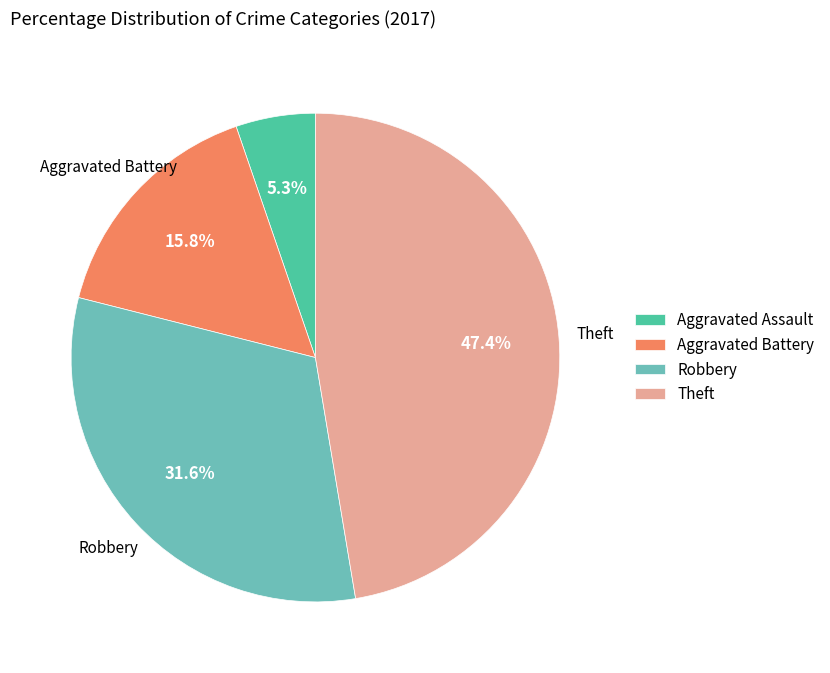

Is there a majority slice in this chart?

No